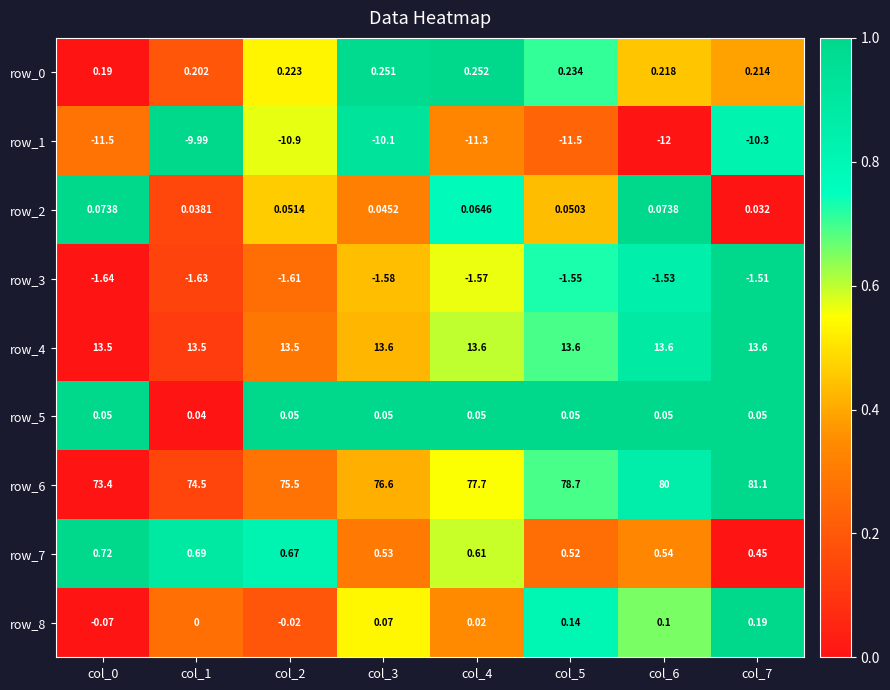

How many series are shown in this chart?

9